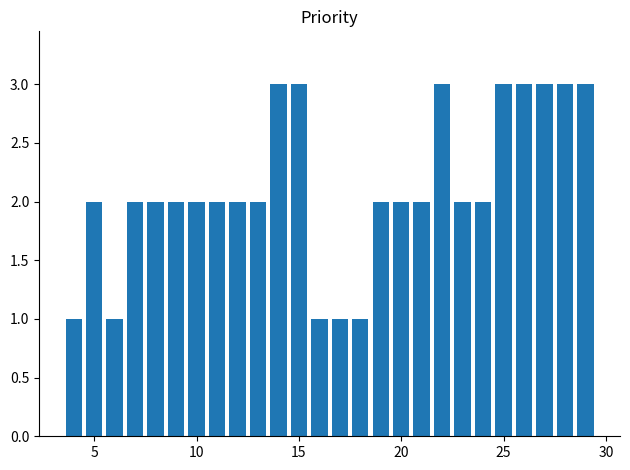

What is the value of the 10th bar from the left?

2